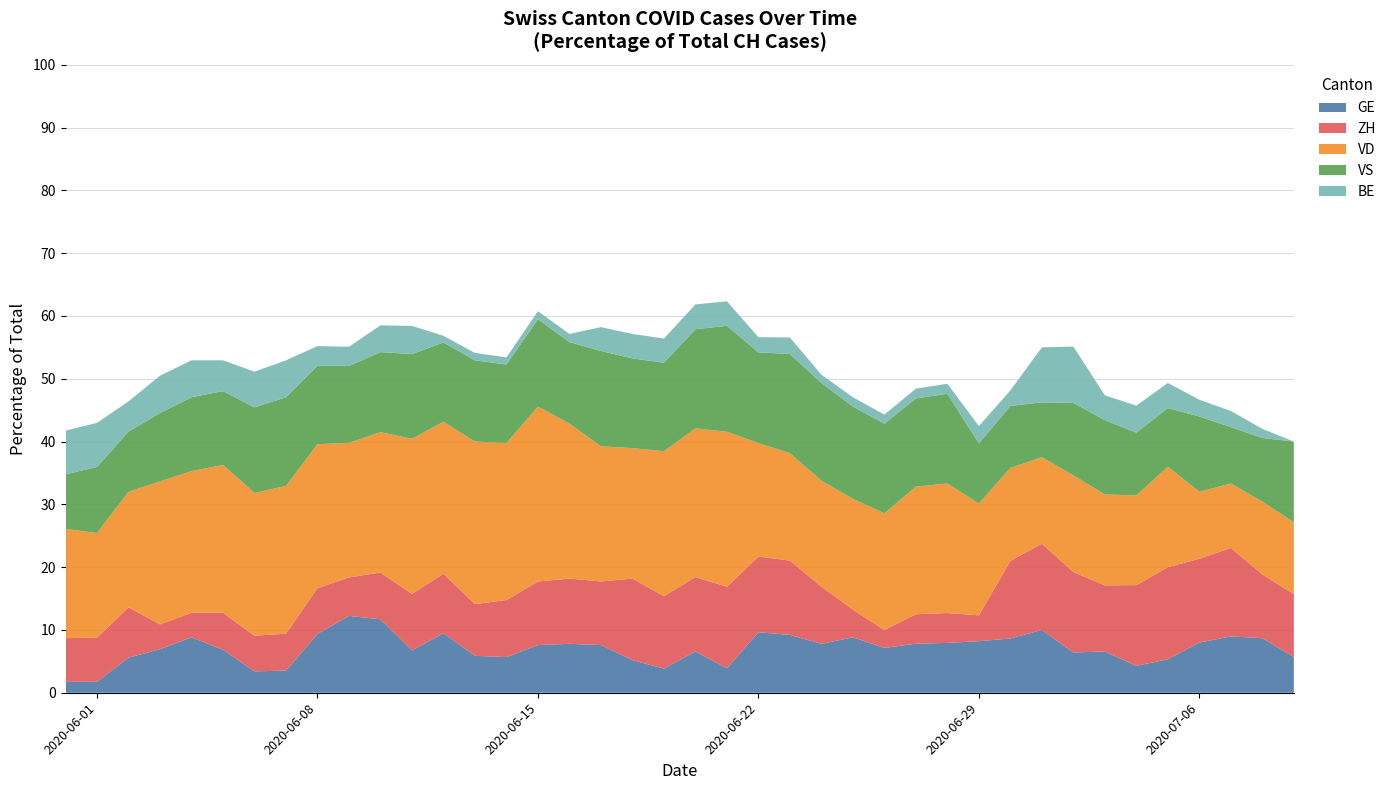

What is the maximum value for GE?

12.2